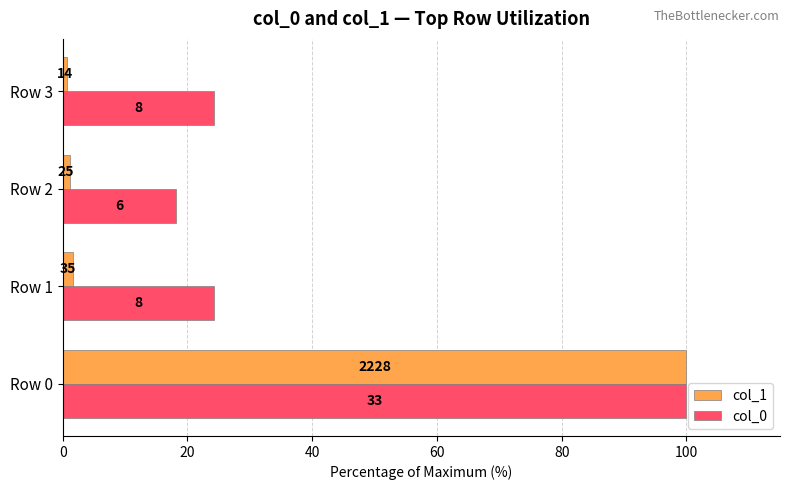

What are all the series names shown in the legend?

col_1, col_0